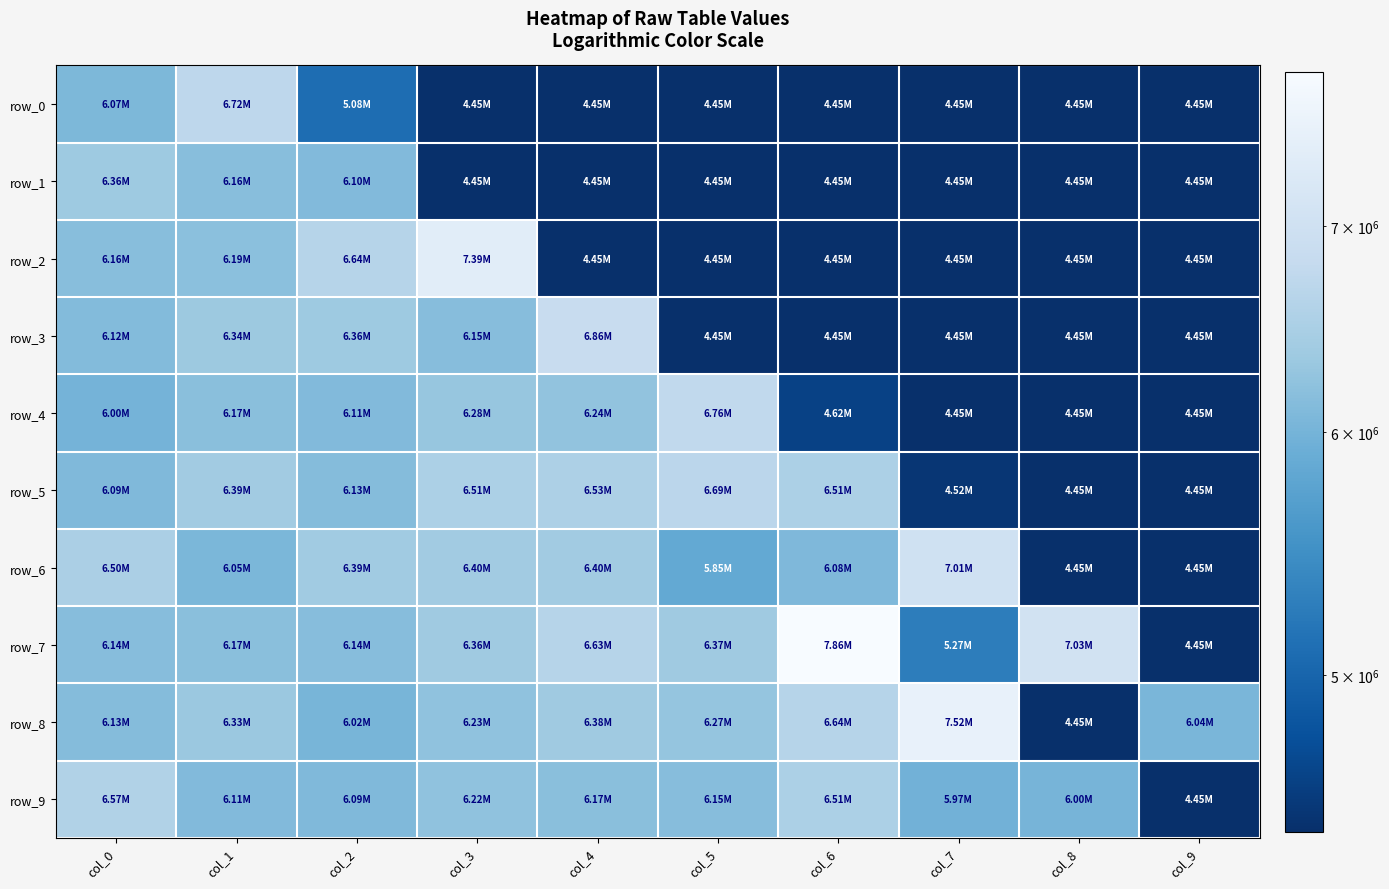

What is the greatest value displayed?

7857200.5